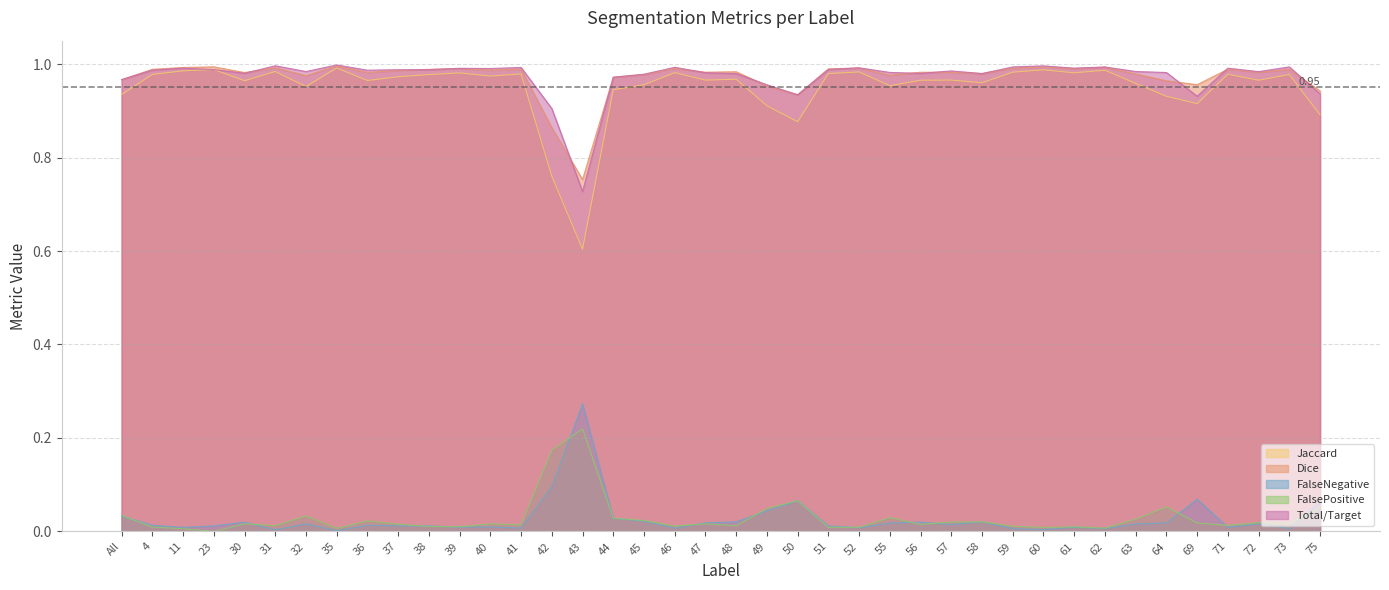

What is the average value of the Dice series?

1.0